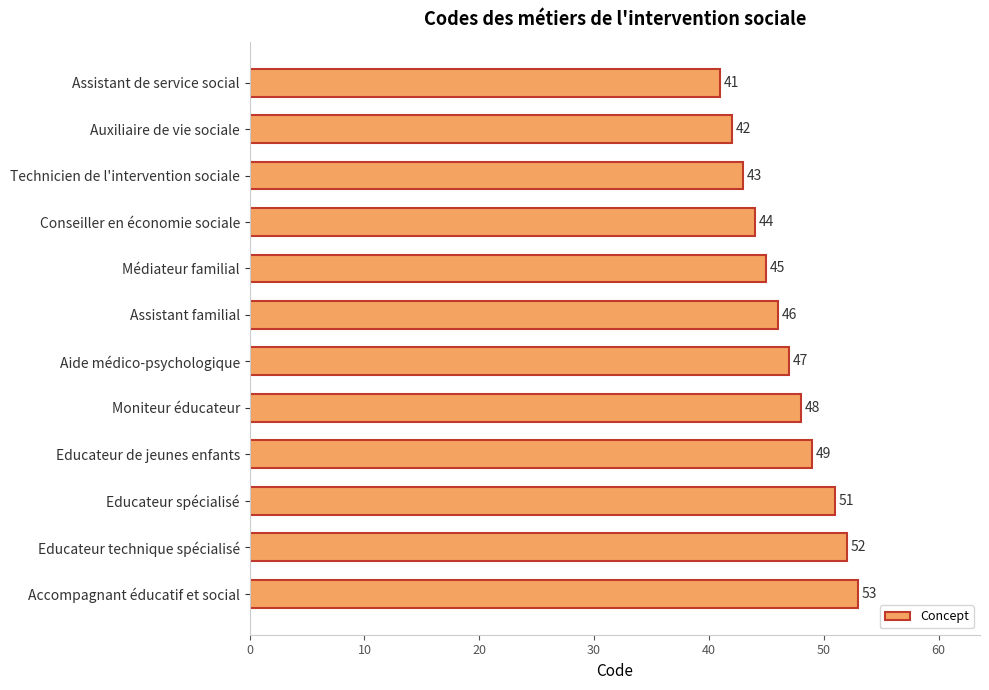

Reading bottom to top, extract all data points from this chart.

Accompagnant éducatif et social=53	Educateur technique spécialisé=52	Educateur spécialisé=51	Educateur de jeunes enfants=49	Moniteur éducateur=48	Aide médico-psychologique=47	Assistant familial=46	Médiateur familial=45	Conseiller en économie sociale=44	Technicien de l'intervention sociale=43	Auxiliaire de vie sociale=42	Assistant de service social=41